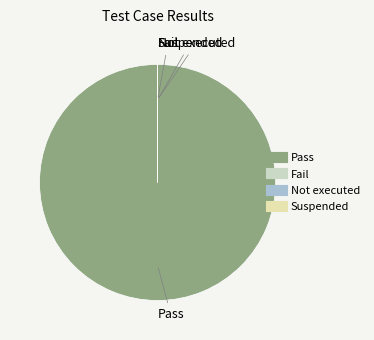

Which slice is the largest?

Pass